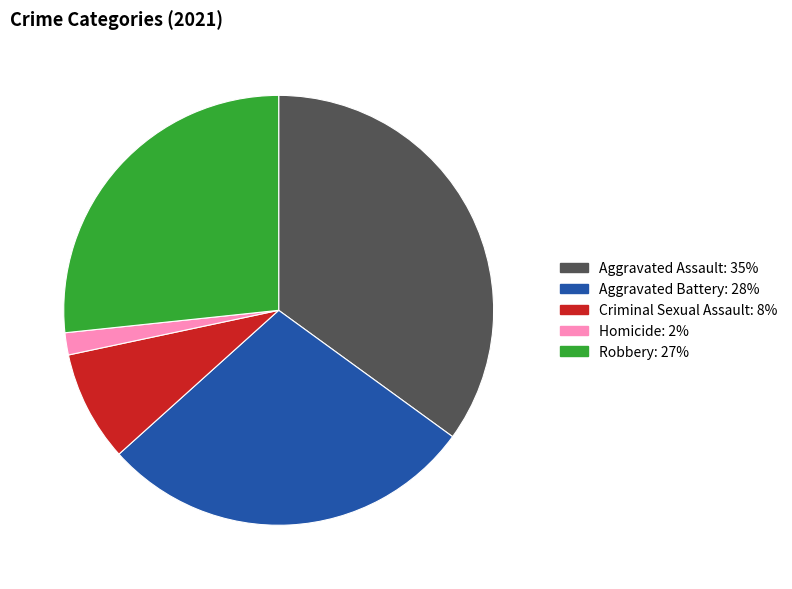

How many segments does this pie chart have?

5